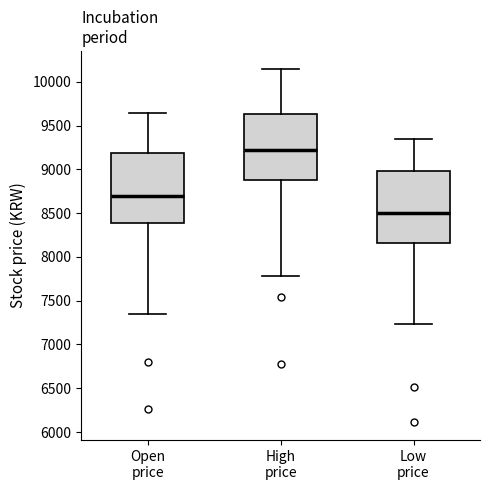

Where is the lower edge of the box for Low price on the y-axis? The values are not printed on the chart, so give them approximately, as read against the axis.

8150